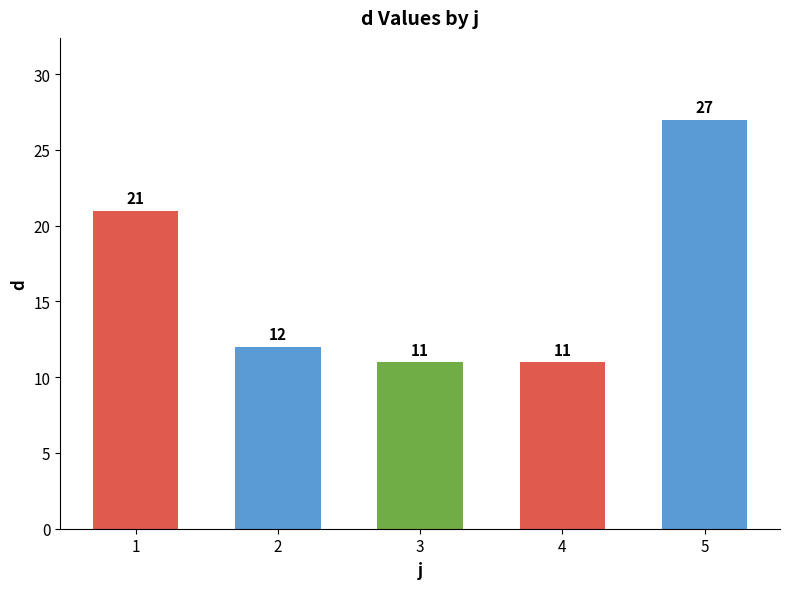

What is the change in value from 1 to 5?

+6